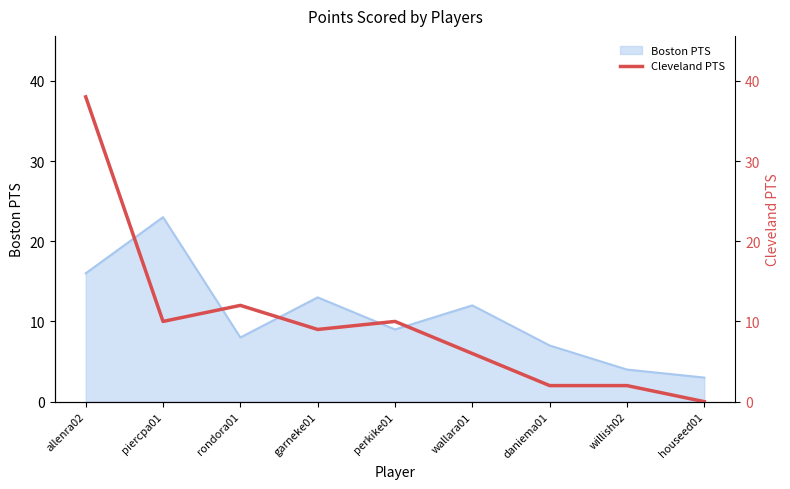

How many lines are shown in the chart?

1